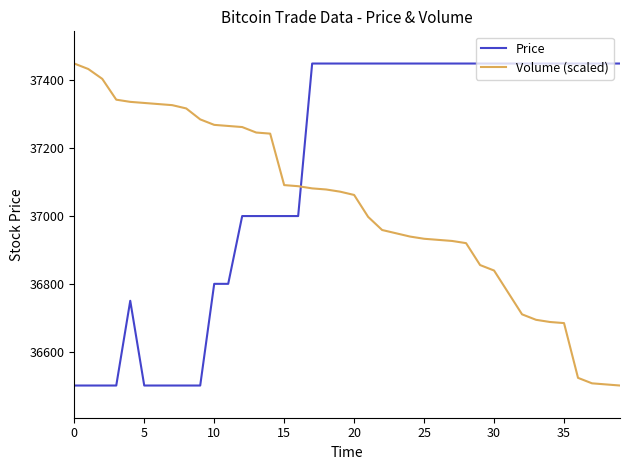

List the series in order of their overall mean, lowest first.

Volume (scaled), Price